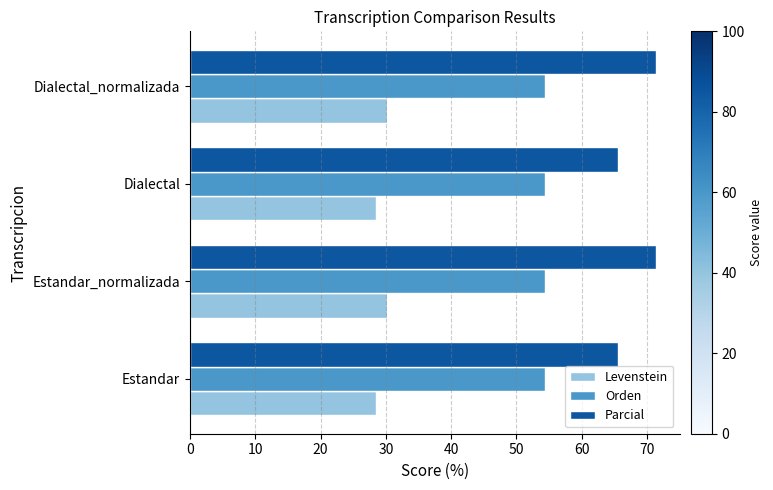

At how many categories does at least one series exceed 53?

4